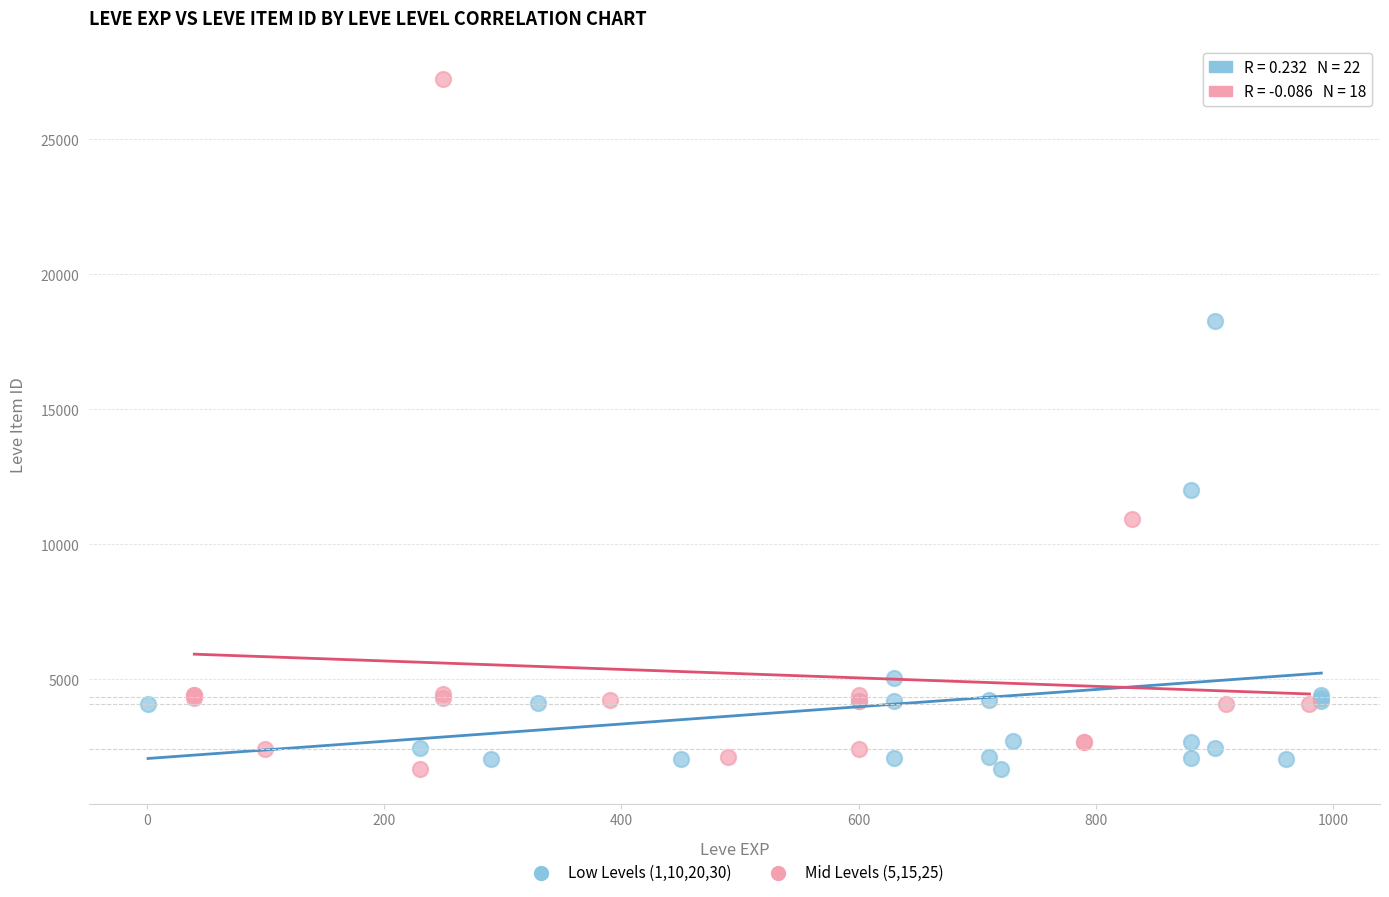

Which series contains the highest Y value?

Mid Levels (5,15,25)